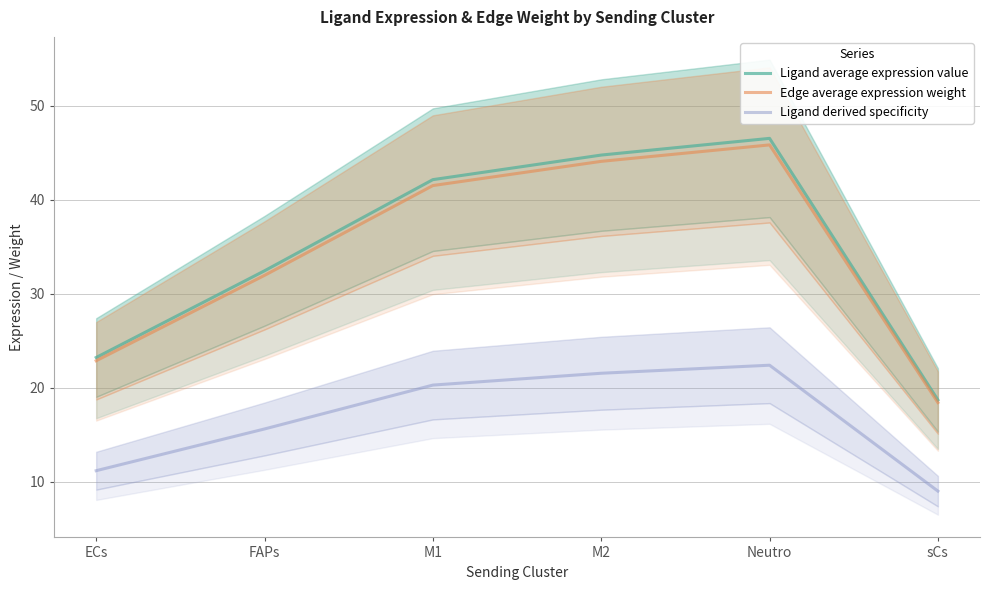

How many data points in Ligand derived specificity are above 20?

3